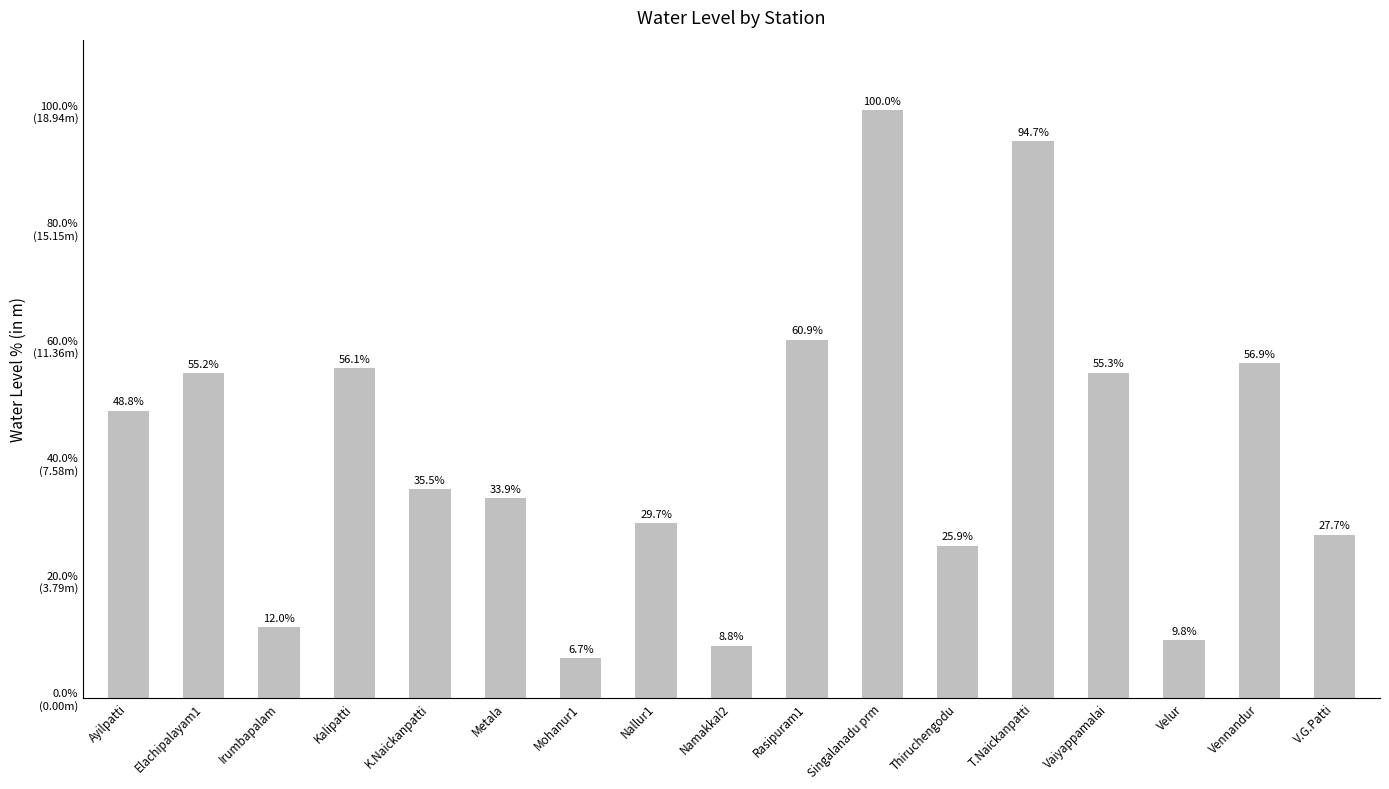

Rank the categories by value from highest to lowest.

Singalanadu prm, T.Naickanpatti, Rasipuram1, Vennandur, Kalipatti, Vaiyappamalai, Elachipalayam1, Ayilpatti, K.Naickanpatti, Metala, Nallur1, V.G.Patti, Thiruchengodu, Irumbapalam, Velur, Namakkal2, Mohanur1